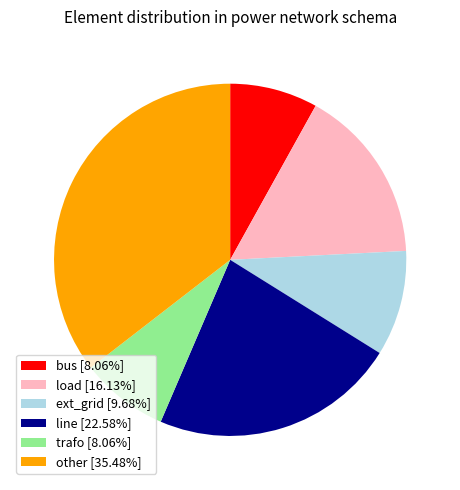

Approximately how many times larger is the value at line compared to other?

0.6